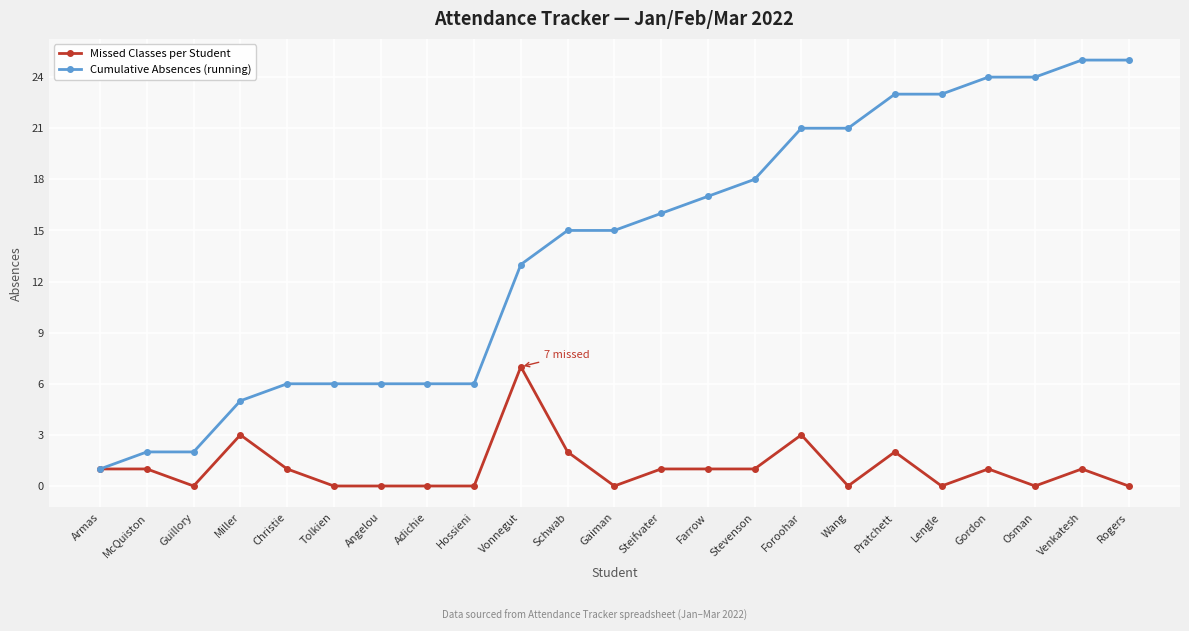

What is the sum of the Cumulative Absences (running) values at Miller and Farrow?

22